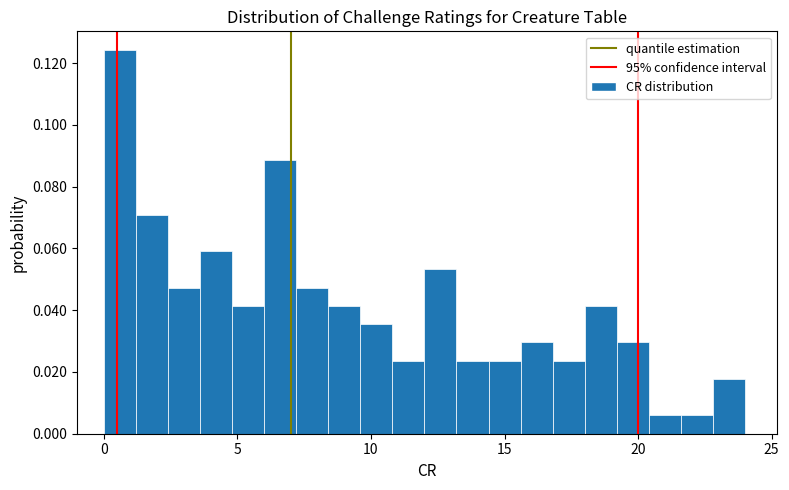

Read against the x-axis, roughly where is the centre of the tallest bar?

0.5